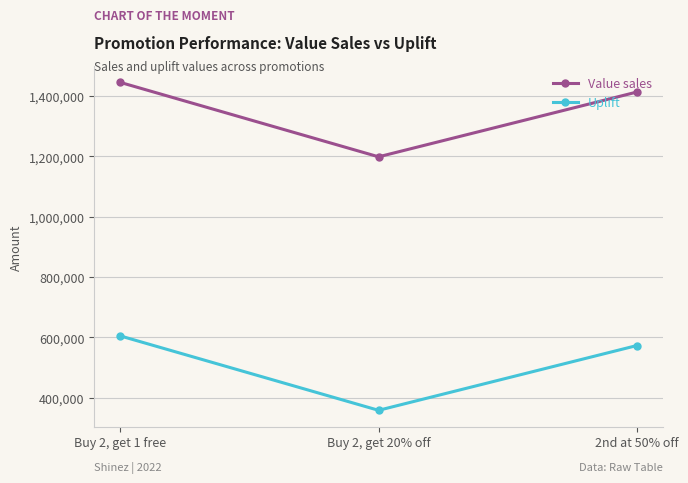

What value does the Uplift series have at Buy 2, get 1 free?

604790.4